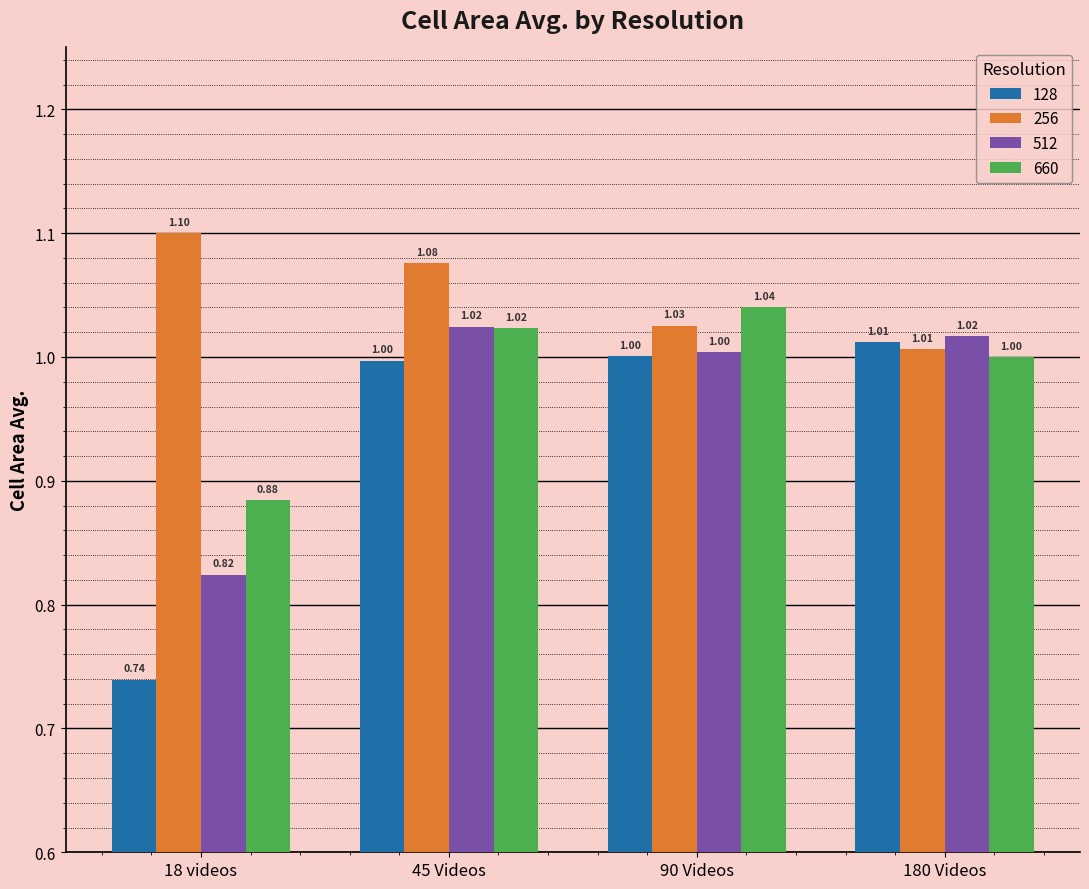

What is the spread (max minus min) of values at 18 videos?

0.4